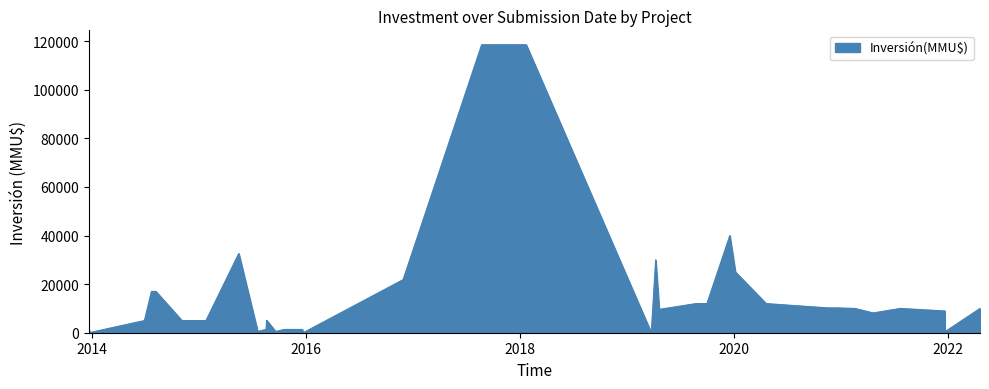

How many interior local peaks (higher than both neighbors) does the data have?

7